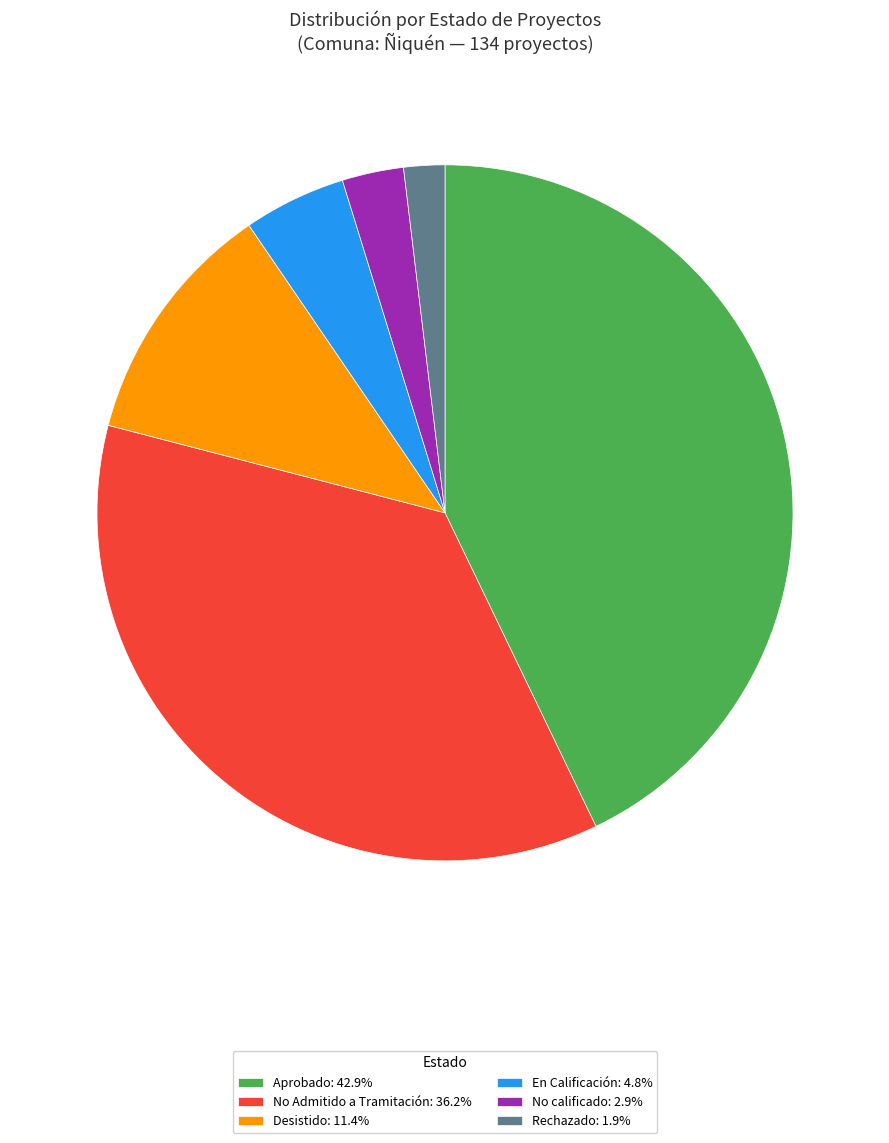

Do No calificado: 2.9% and Desistido: 11.4% together represent more than half of the pie?

No